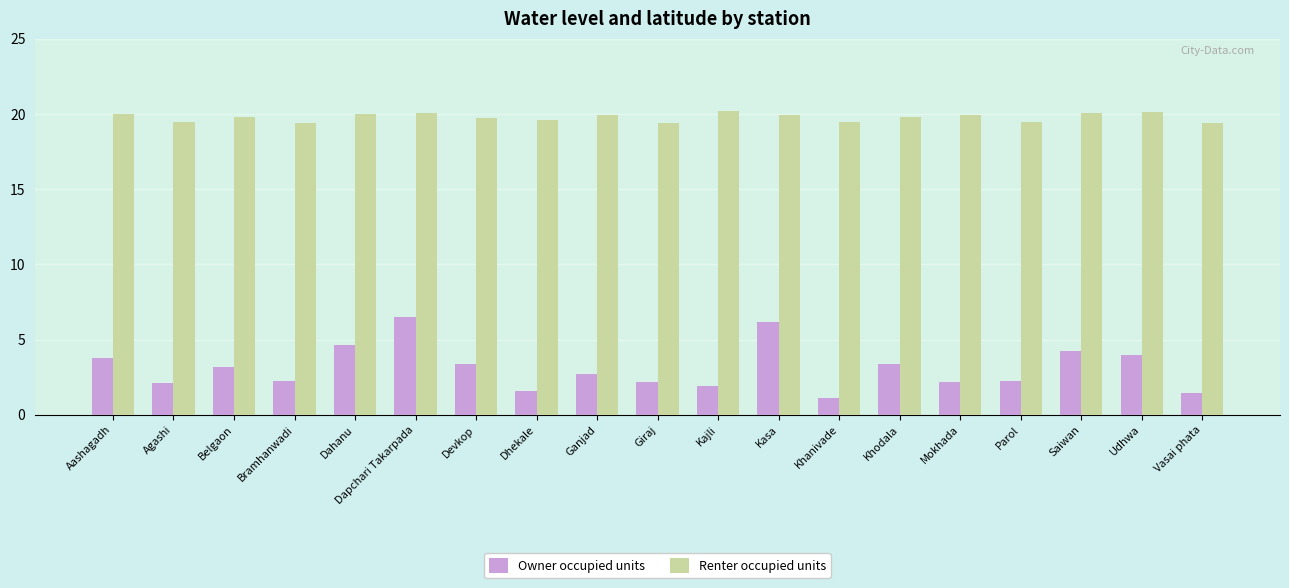

How many data points does each series have?

19